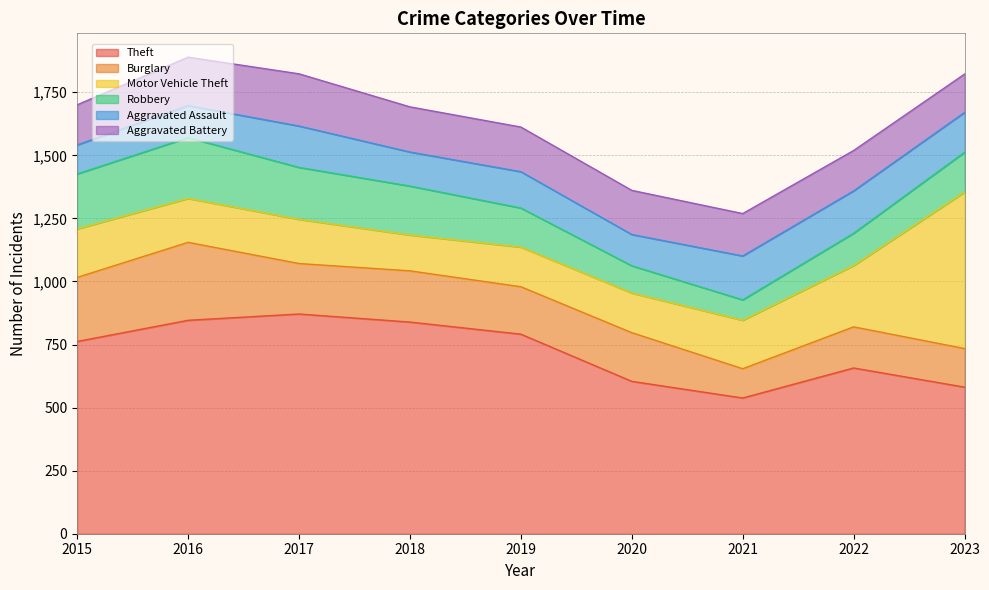

True or false: Aggravated Battery has more than 1 interior local peaks.

False